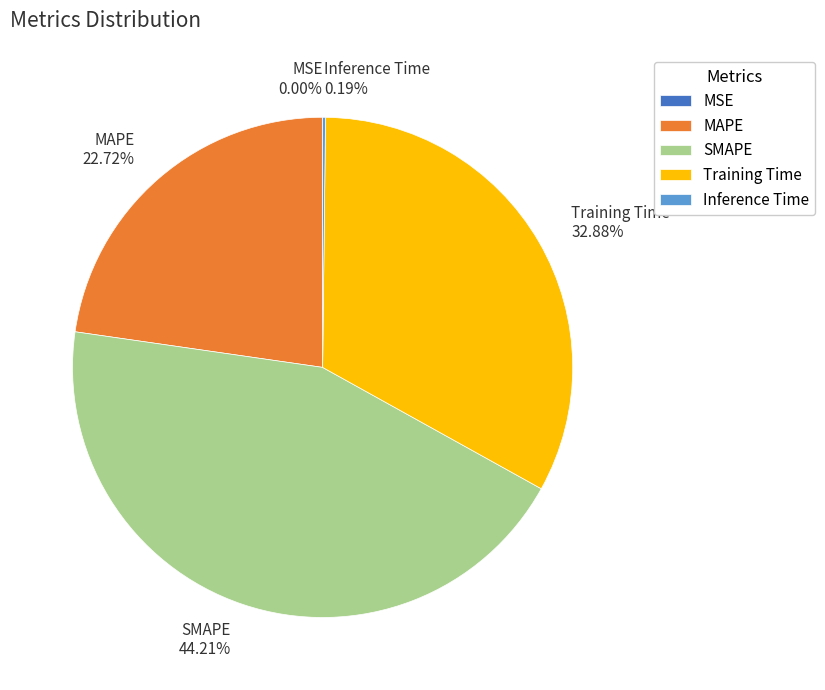

Which category has the biggest portion of the pie?

SMAPE